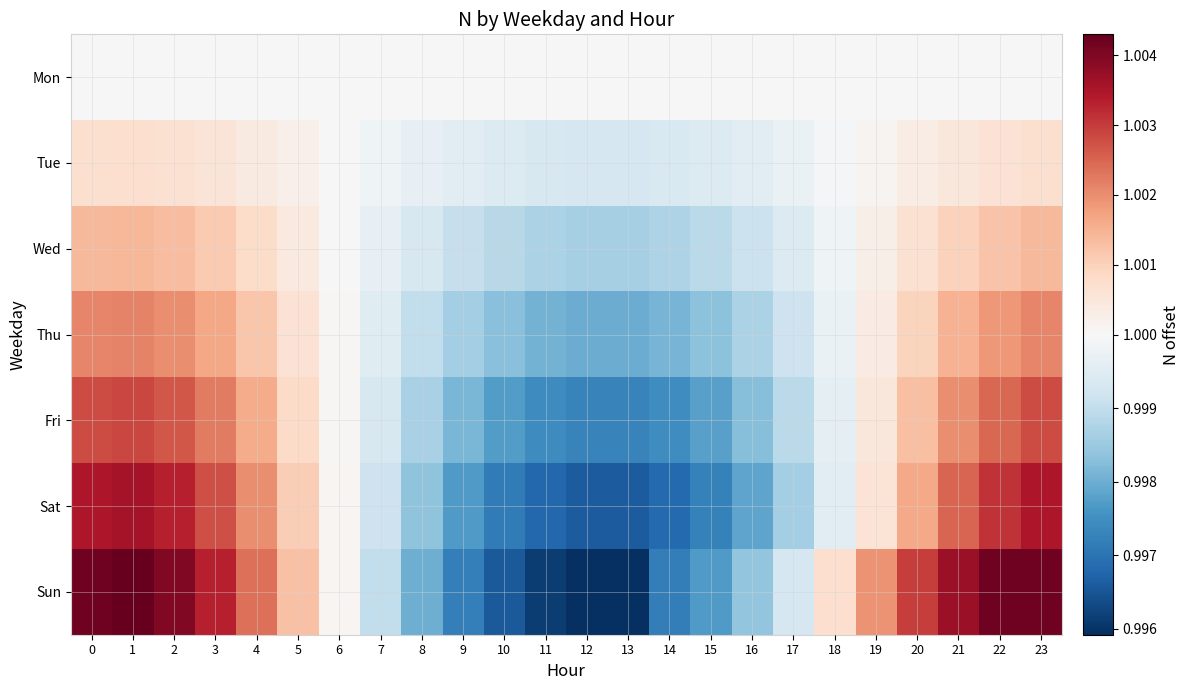

Reading right to left, transcribe all the data shown in this chart.

Mon: 23=1.0	22=1.0	21=1.0	20=1.0	19=1.0	18=1.0	17=1.0	16=1.0	15=1.0	14=1.0	13=1.0	12=1.0	11=1.0	10=1.0	9=1.0	8=1.0	7=1.0	6=1.0	5=1.0	4=1.0	3=1.0	2=1.0	1=1.0	0=1.0
Tue: 23=1.0	22=1.0	21=1.0	20=1.0	19=1.0	18=1.0	17=1.0	16=1.0	15=1.0	14=1.0	13=1.0	12=1.0	11=1.0	10=1.0	9=1.0	8=1.0	7=1.0	6=1.0	5=1.0	4=1.0	3=1.0	2=1.0	1=1.0	0=1.0
Wed: 23=1.0	22=1.0	21=1.0	20=1.0	19=1.0	18=1.0	17=1.0	16=1.0	15=1.0	14=1.0	13=1.0	12=1.0	11=1.0	10=1.0	9=1.0	8=1.0	7=1.0	6=1.0	5=1.0	4=1.0	3=1.0	2=1.0	1=1.0	0=1.0
Thu: 23=1.0	22=1.0	21=1.0	20=1.0	19=1.0	18=1.0	17=1.0	16=1.0	15=1.0	14=1.0	13=1.0	12=1.0	11=1.0	10=1.0	9=1.0	8=1.0	7=1.0	6=1.0	5=1.0	4=1.0	3=1.0	2=1.0	1=1.0	0=1.0
Fri: 23=1.0	22=1.0	21=1.0	20=1.0	19=1.0	18=1.0	17=1.0	16=1.0	15=1.0	14=1.0	13=1.0	12=1.0	11=1.0	10=1.0	9=1.0	8=1.0	7=1.0	6=1.0	5=1.0	4=1.0	3=1.0	2=1.0	1=1.0	0=1.0
Sat: 23=1.0	22=1.0	21=1.0	20=1.0	19=1.0	18=1.0	17=1.0	16=1.0	15=1.0	14=1.0	13=1.0	12=1.0	11=1.0	10=1.0	9=1.0	8=1.0	7=1.0	6=1.0	5=1.0	4=1.0	3=1.0	2=1.0	1=1.0	0=1.0
Sun: 23=1.0	22=1.0	21=1.0	20=1.0	19=1.0	18=1.0	17=1.0	16=1.0	15=1.0	14=1.0	13=1.0	12=1.0	11=1.0	10=1.0	9=1.0	8=1.0	7=1.0	6=1.0	5=1.0	4=1.0	3=1.0	2=1.0	1=1.0	0=1.0